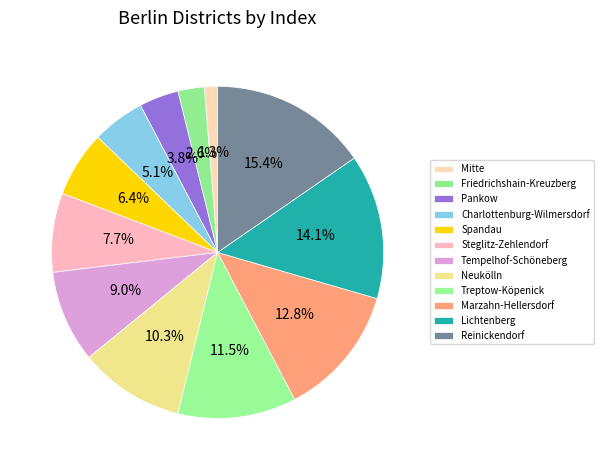

True or false: Friedrichshain-Kreuzberg accounts for 17% of the total.

False